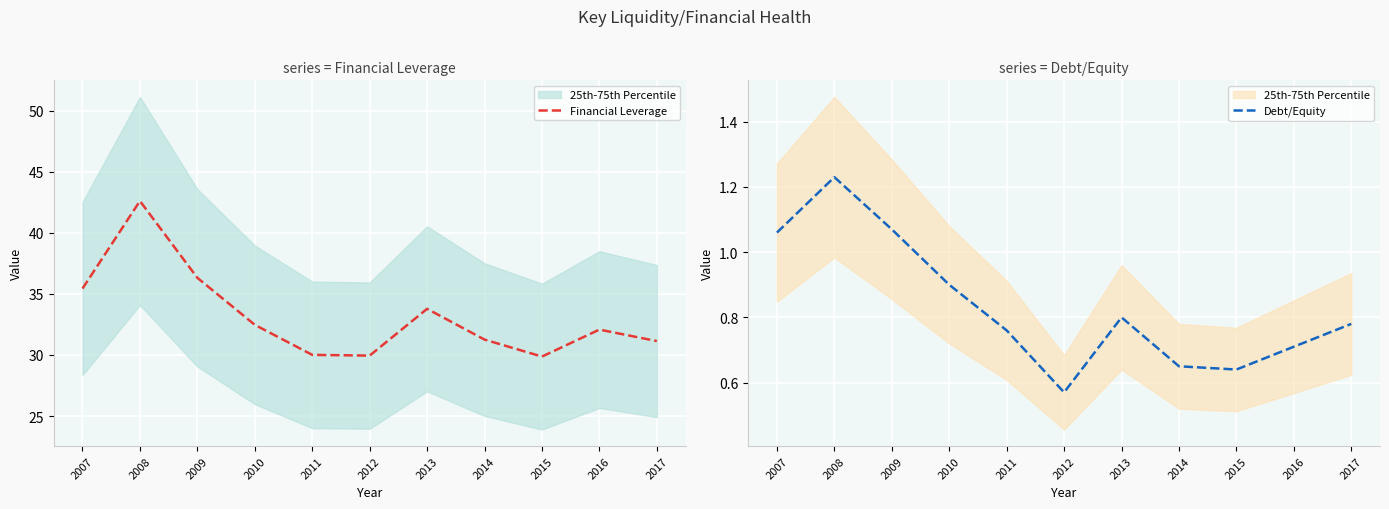

How many lines are shown in the chart?

2